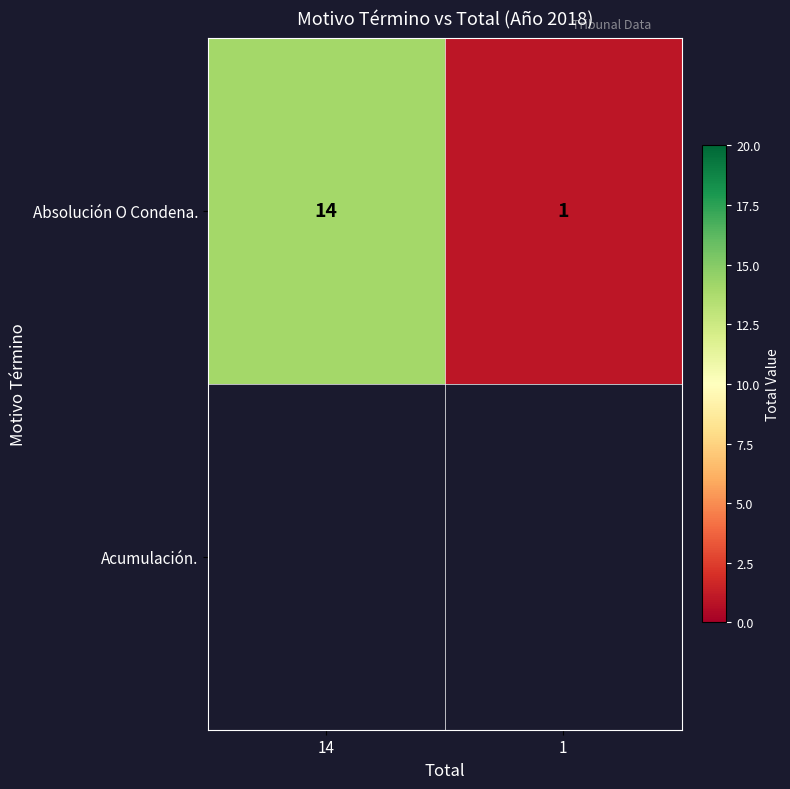

Reading left to right, extract all data points from this chart.

14	1